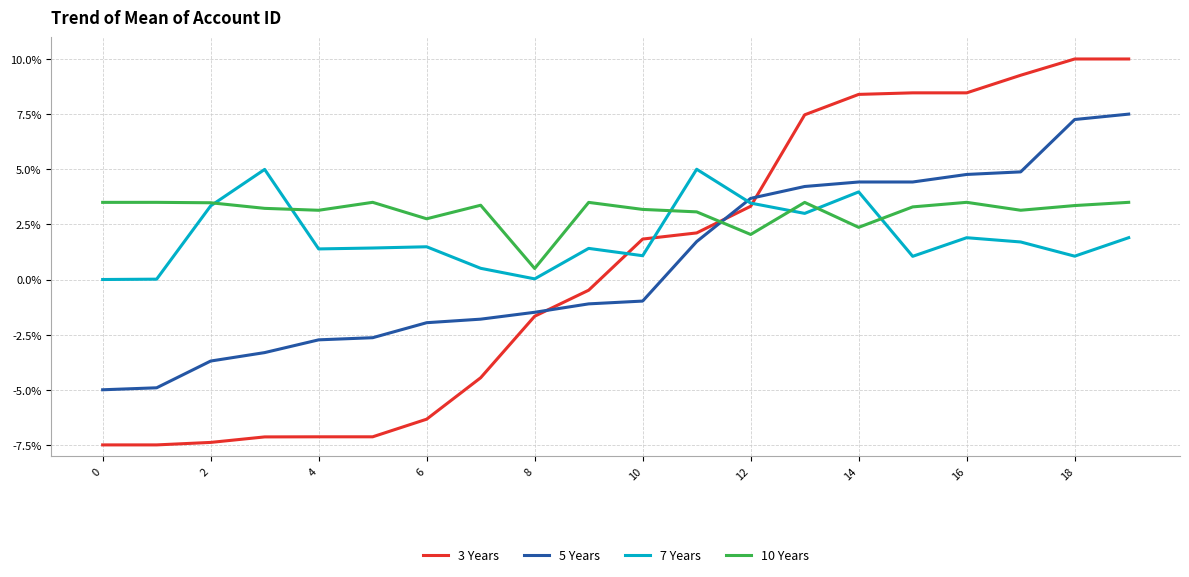

List the series in order of their peak value, highest first.

3 Years, 5 Years, 7 Years, 10 Years